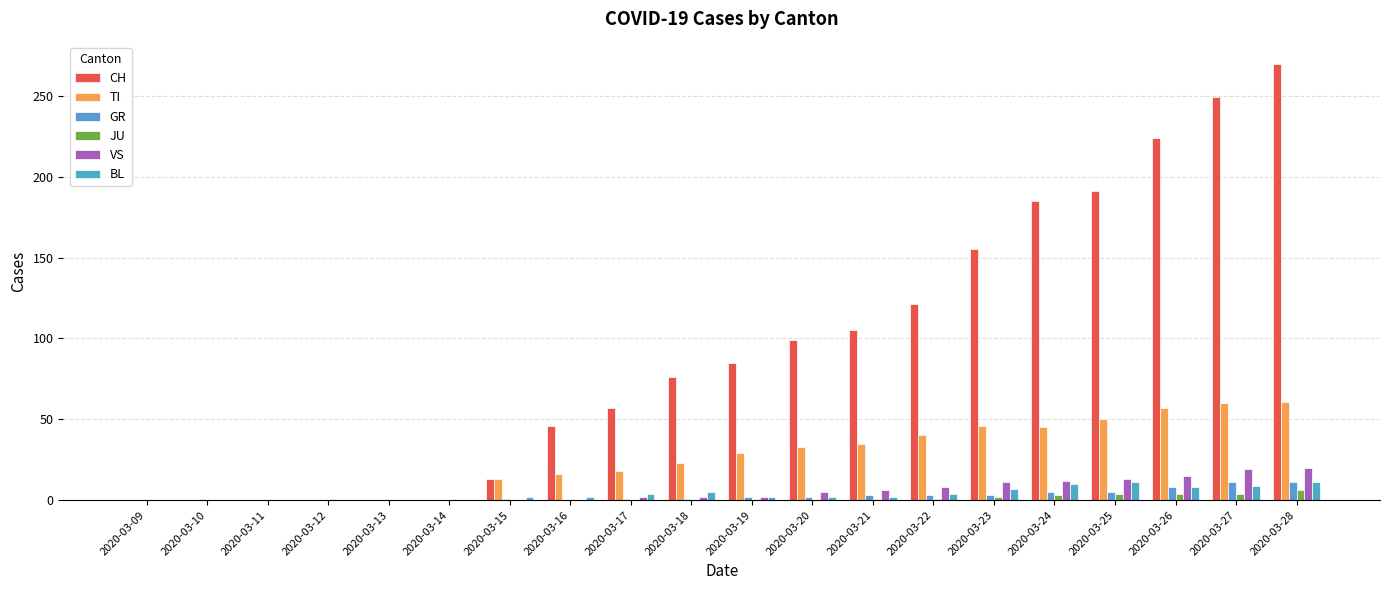

Are the bars horizontal?

No